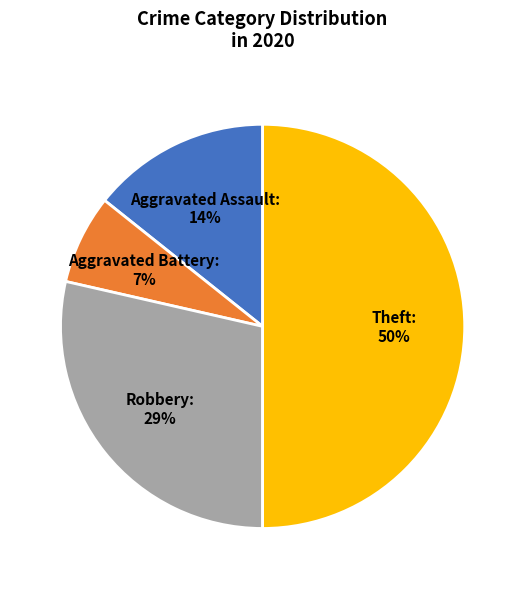

Approximately how many times larger is the value at Aggravated Battery compared to Aggravated Assault?

0.5